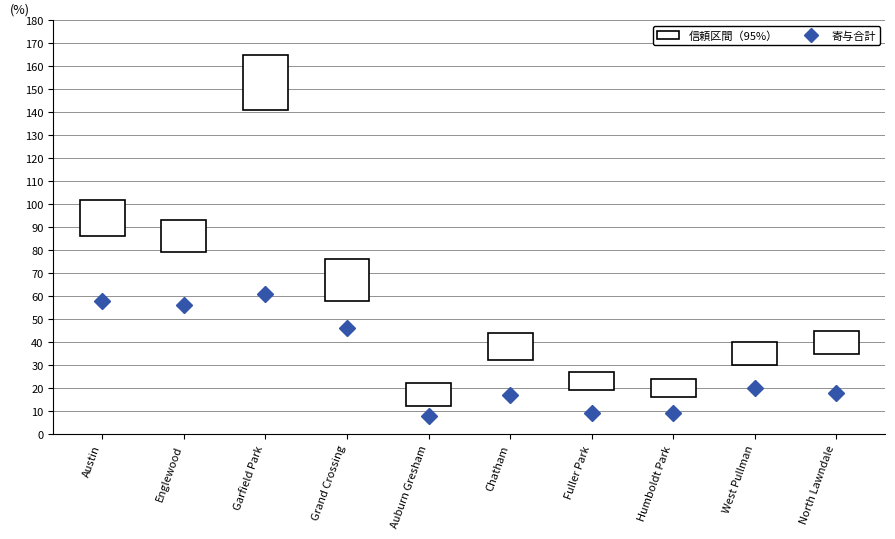

What is the sum of the values at Auburn Gresham and Austin?

66